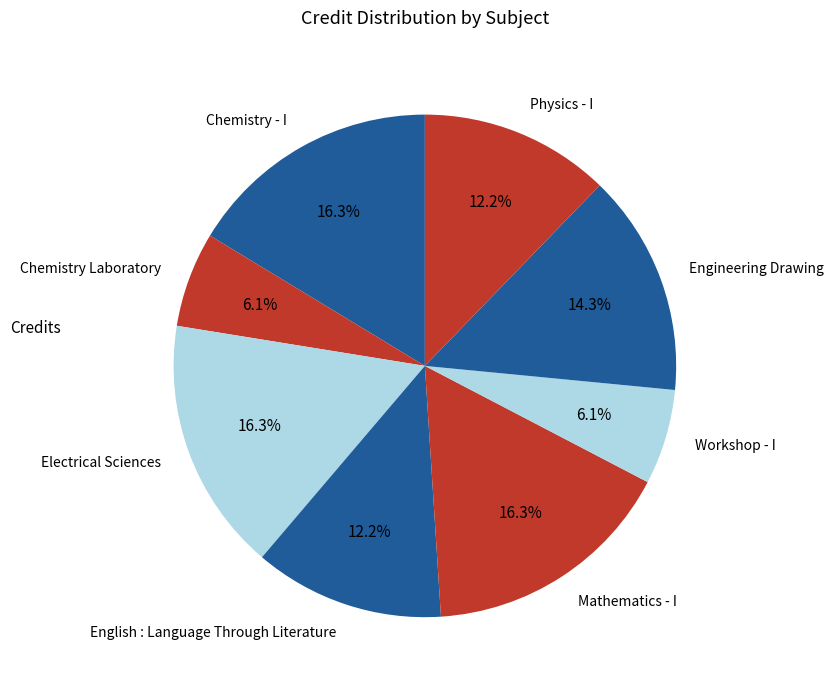

What portion of the pie excludes Chemistry - I?

83.7%